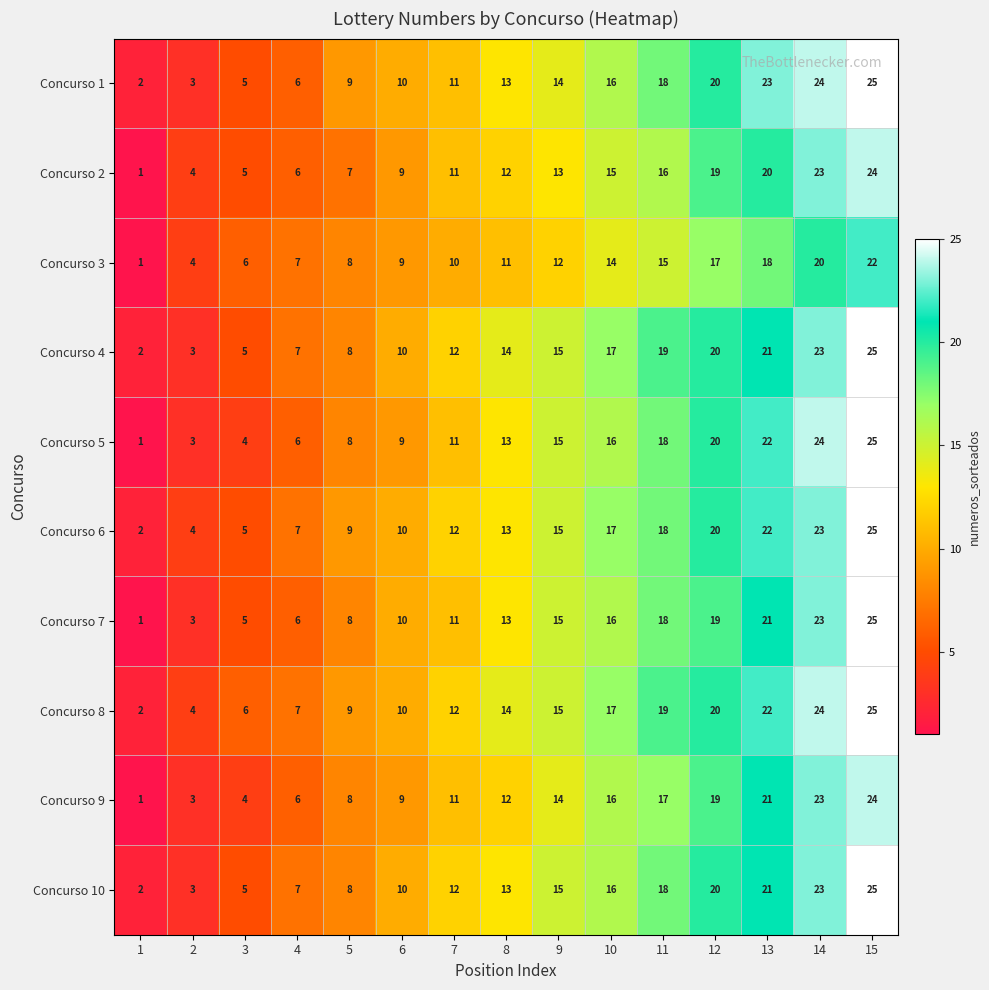

What is the difference between the highest and lowest values at 14?

4